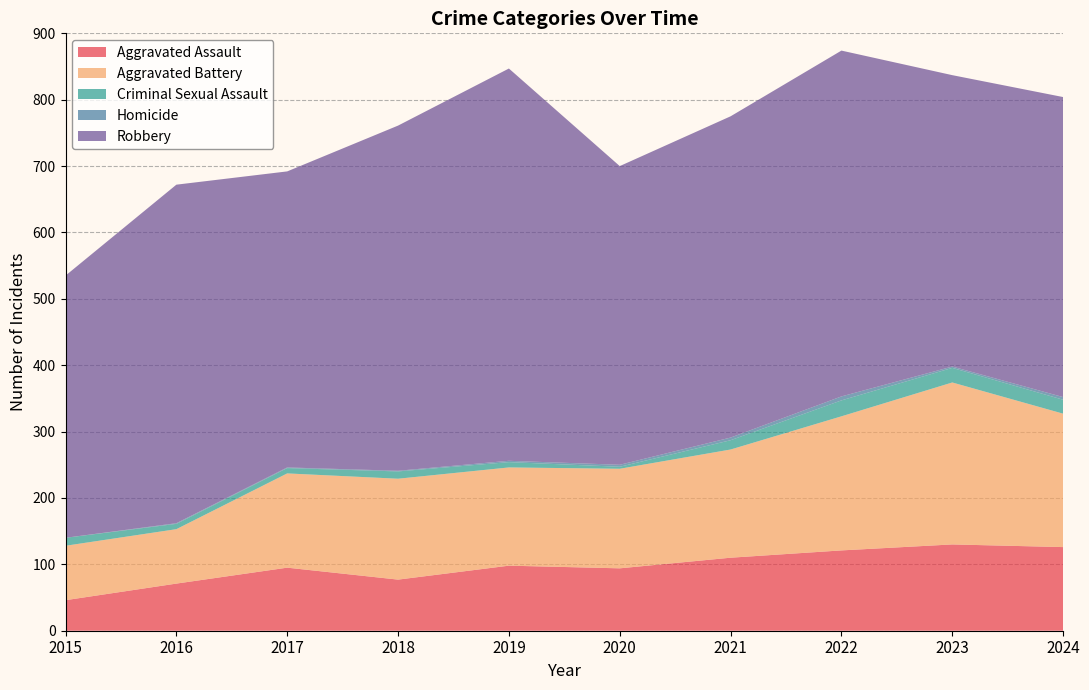

Reading left to right, extract all data points from this chart.

Aggravated Assault: 2015=46	2016=71	2017=95	2018=77	2019=98	2020=94	2021=110	2022=121	2023=130	2024=126
Aggravated Battery: 2015=82	2016=82	2017=142	2018=152	2019=148	2020=150	2021=163	2022=202	2023=244	2024=201
Criminal Sexual Assault: 2015=12	2016=8	2017=8	2018=11	2019=8	2020=3	2021=14	2022=24	2023=22	2024=21
Homicide: 2015=0	2016=1	2017=1	2018=1	2019=2	2020=3	2021=4	2022=6	2023=2	2024=4
Robbery: 2015=395	2016=510	2017=446	2018=520	2019=591	2020=450	2021=484	2022=521	2023=439	2024=452